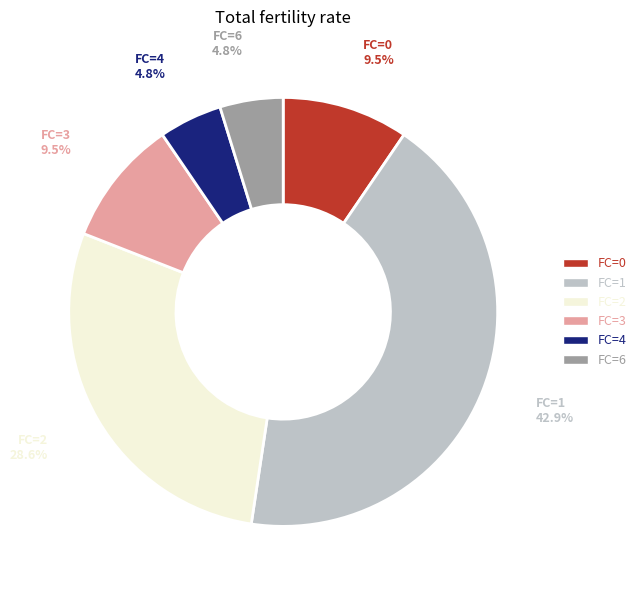

True or false: FC=4 accounts for 12% of the total.

False